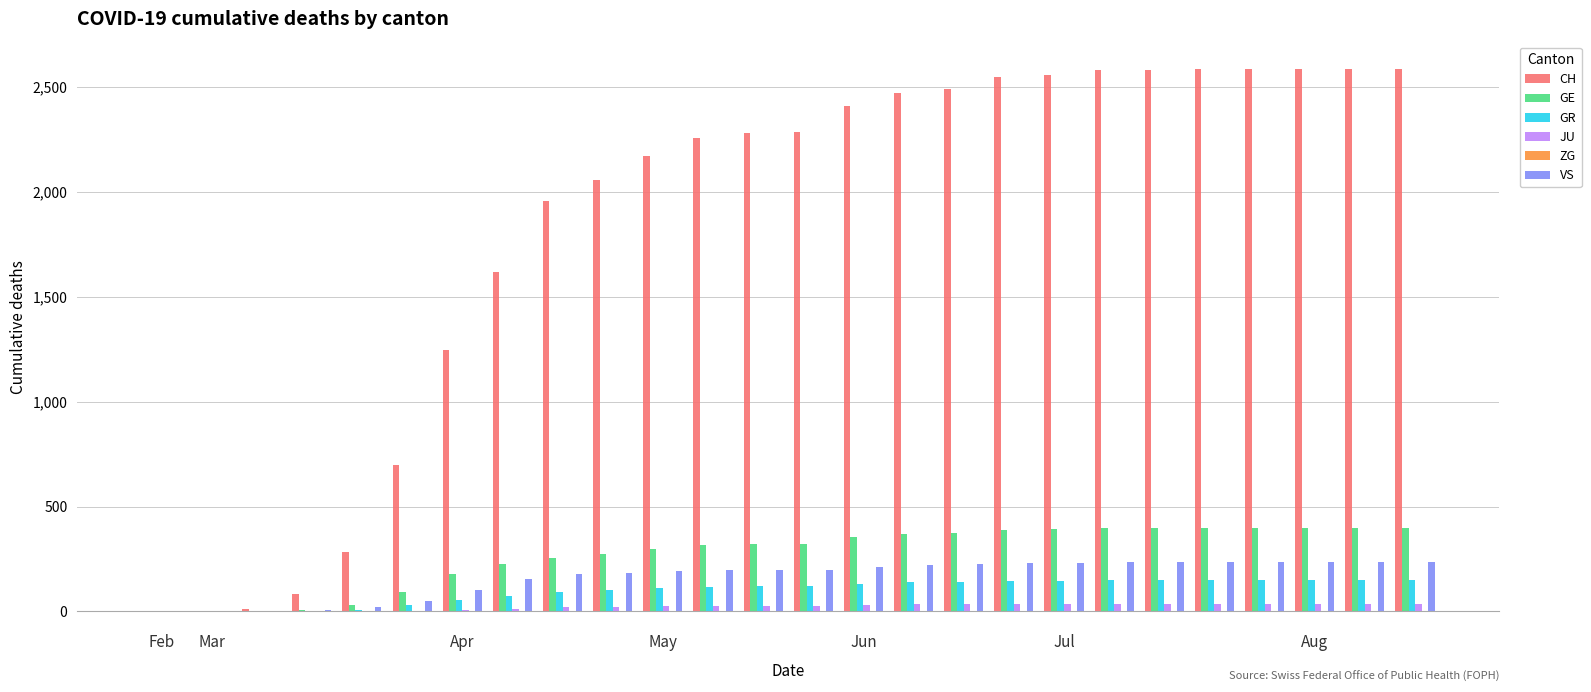

Which series has the largest total across all categories?

CH